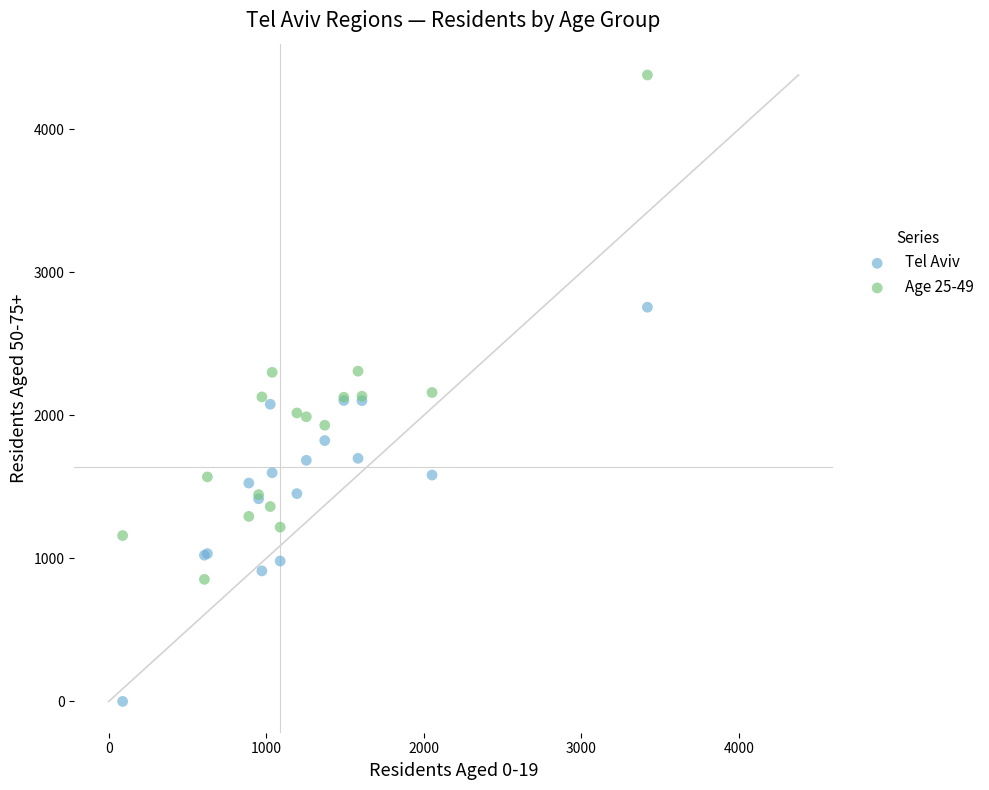

Which series contains the lowest Y value?

Tel Aviv